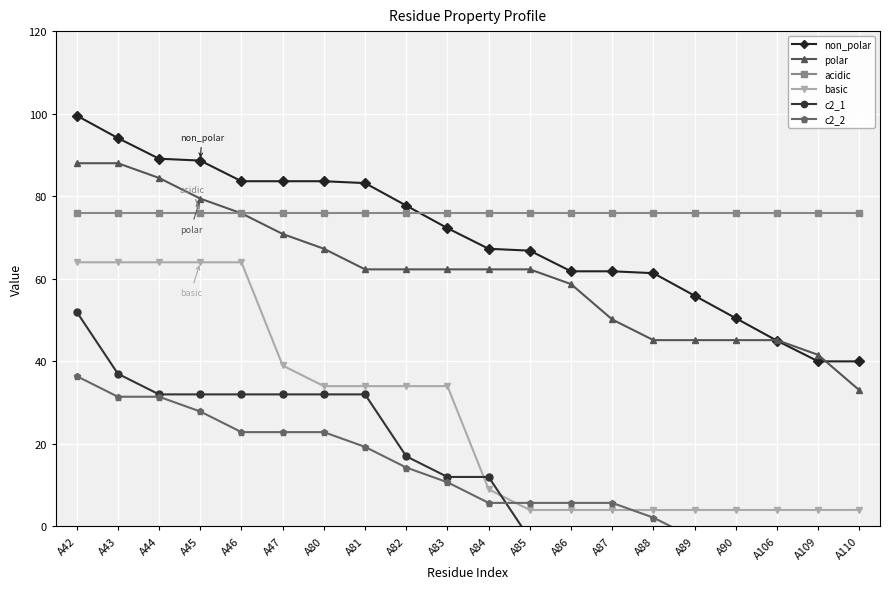

The value of non_polar at A47 is 20.5. True or false?

False